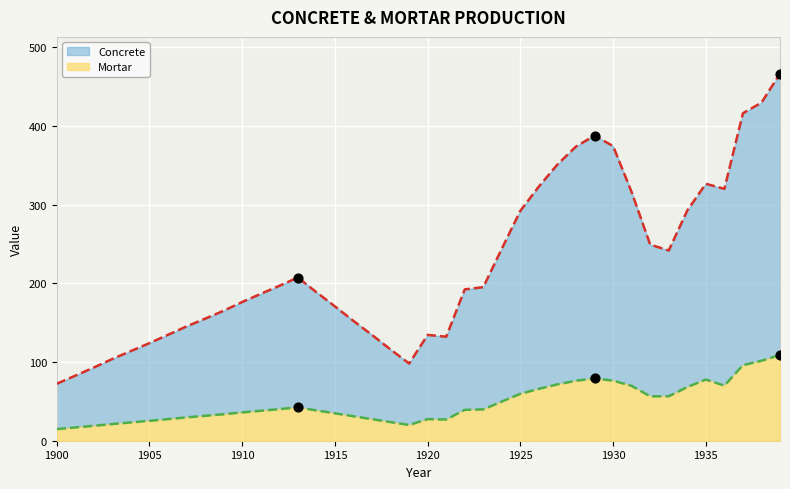

Which series reaches the minimum Y coordinate?

Mortar